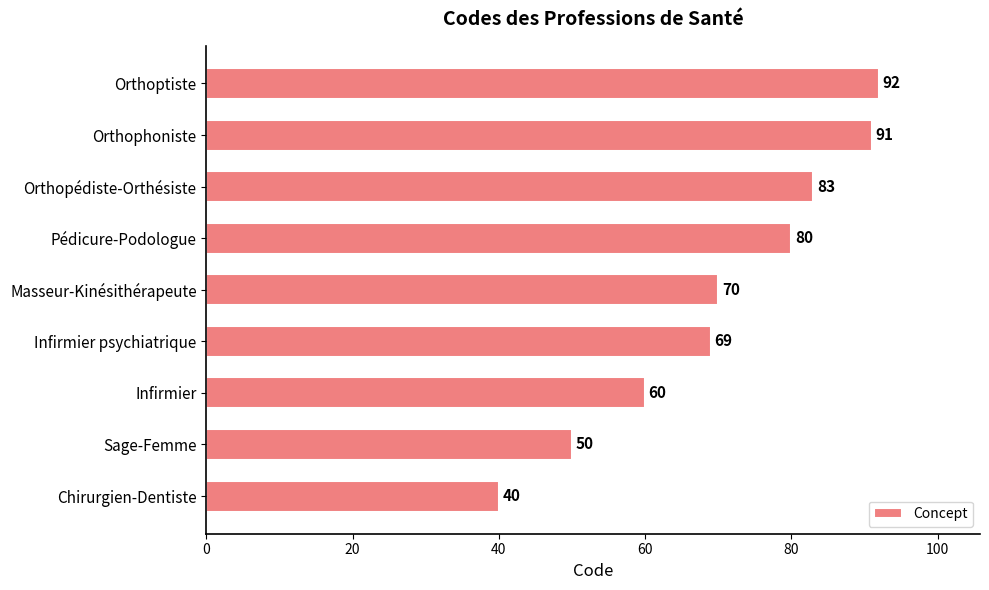

True or false: the data shows 15 at Chirurgien-Dentiste.

False